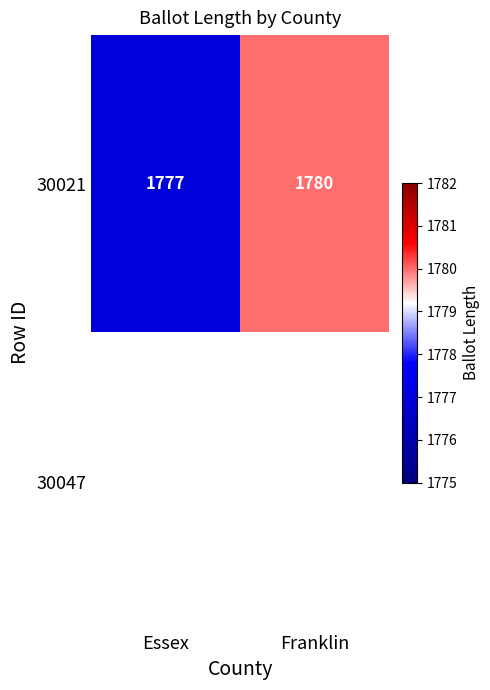

At which label does 30021 reach its peak?

Franklin